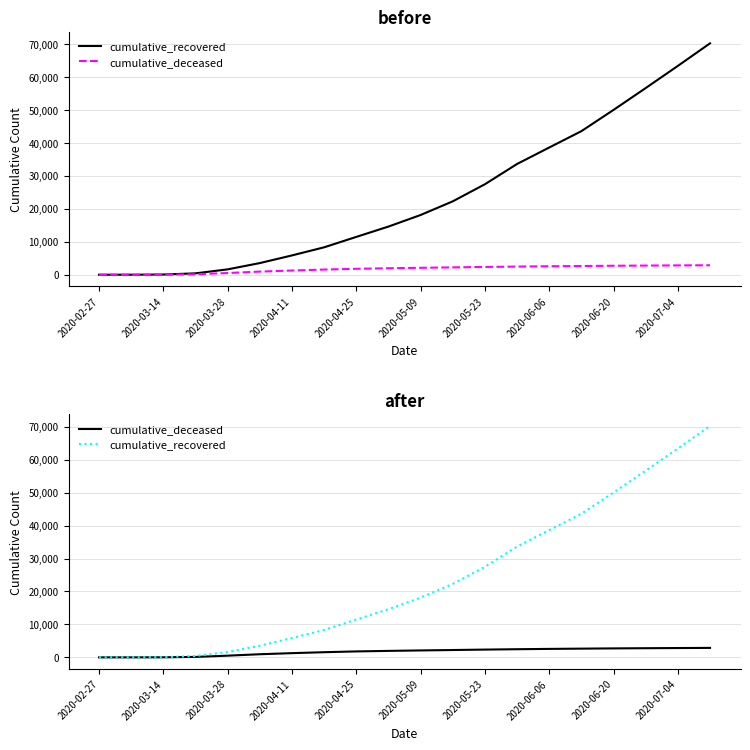

Reading right to left, list all the values displayed in this chart.

cumulative_recovered: 70231	63387	56661	50031	43579	38615	33620	27470	22283	18133	14620	11485	8326	5865	3539	1634	423	63	10	3
cumulative_deceased: 2878	2833	2781	2724	2651	2573	2476	2362	2231	2107	1968	1809	1570	1282	952	519	141	20	1	0